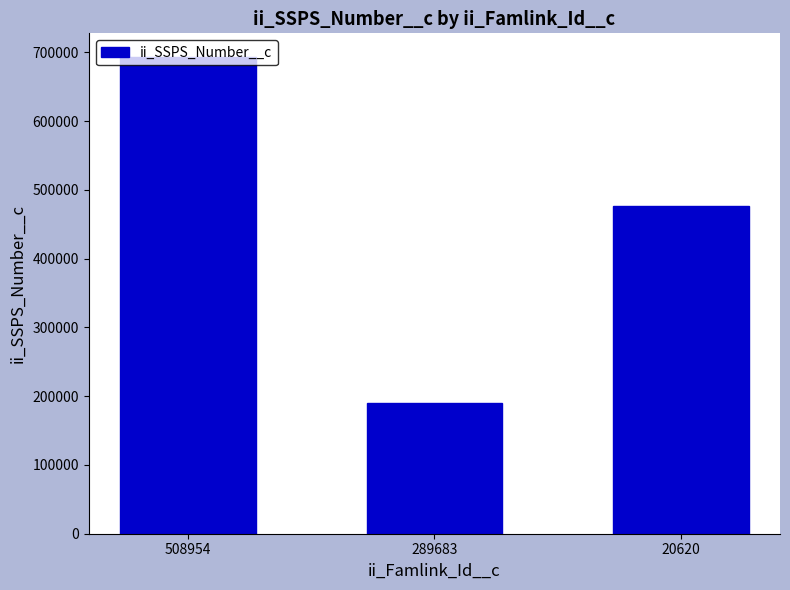

Are the bars horizontal?

No